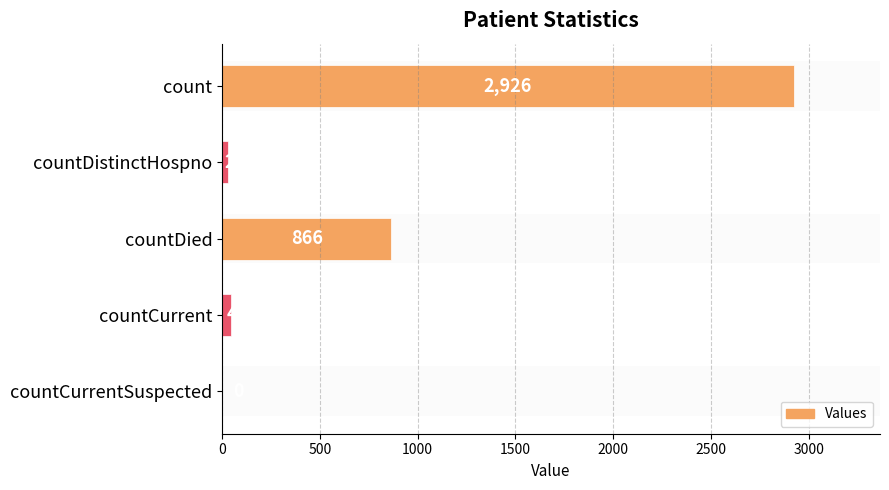

The value at countCurrent is 47. True or false?

True